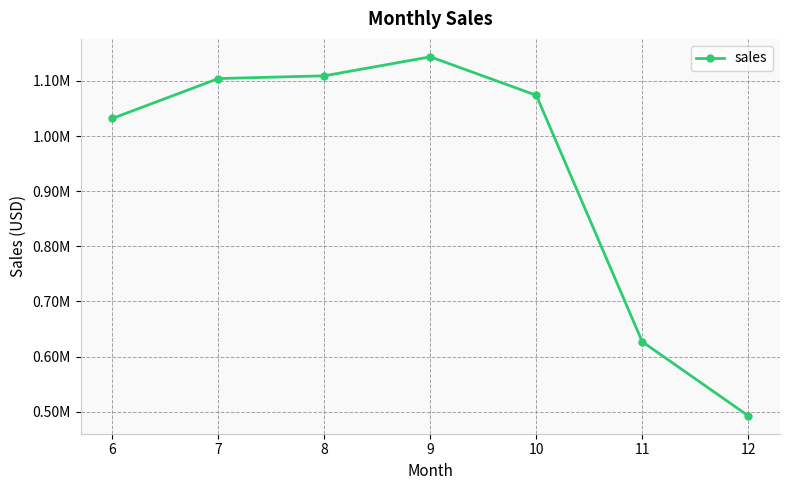

What is the maximum value shown in the chart?

1143775.1